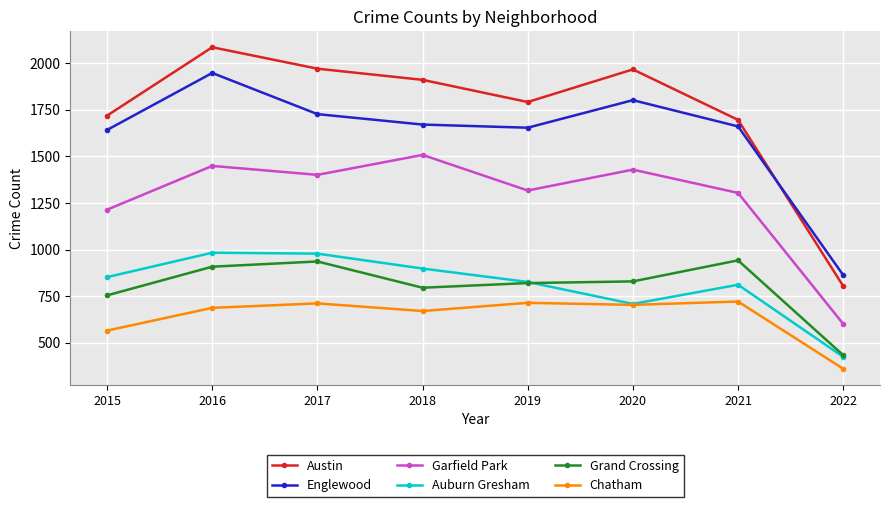

True or false: Austin and Grand Crossing intersect in this chart.

False